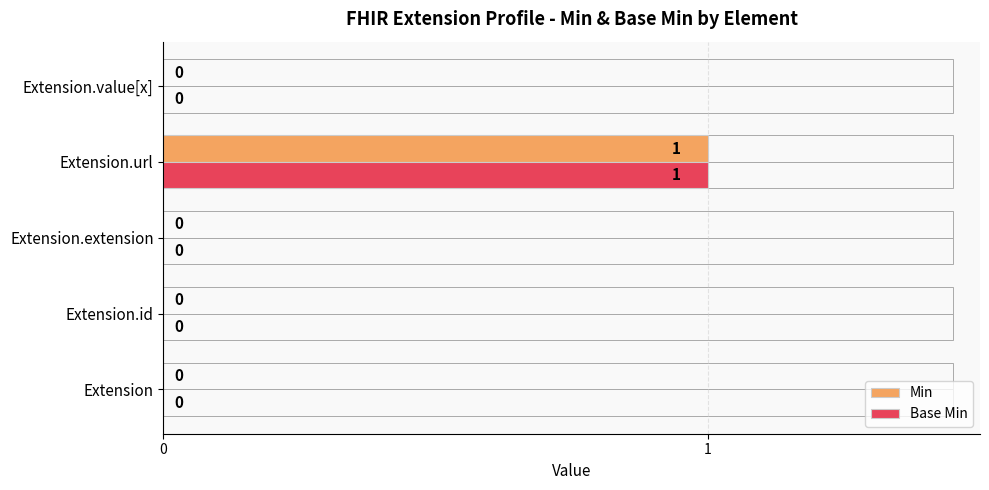

At which label does Min reach its peak?

Extension.url